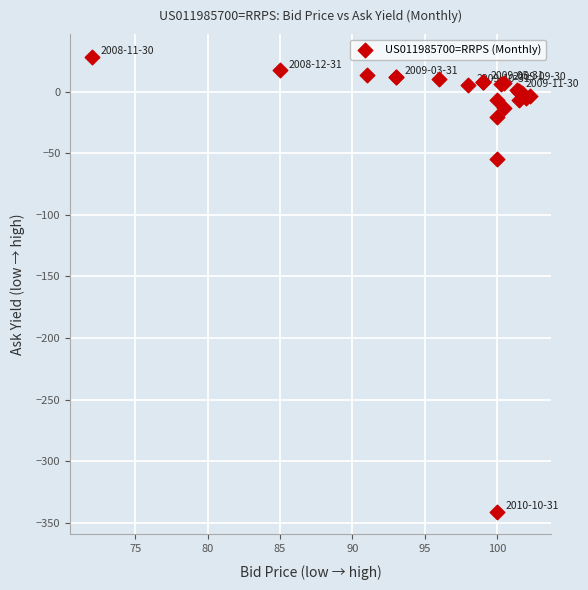

What Y value in the scatter plot is closest to -156?

-54.6